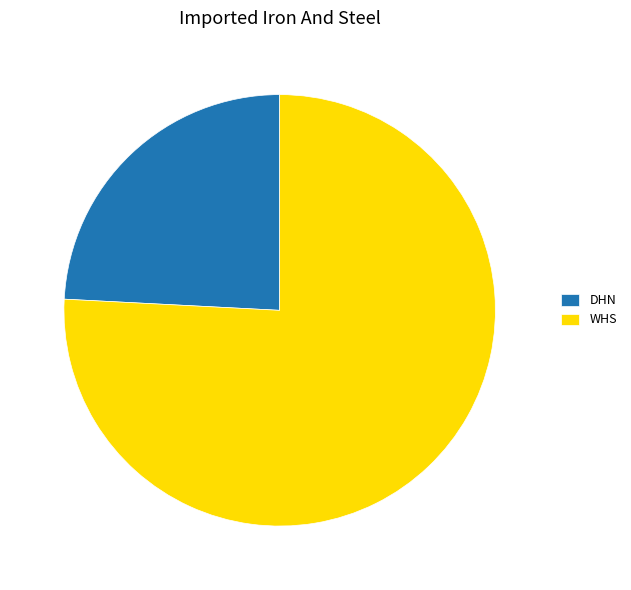

How many slices are in this pie chart?

2